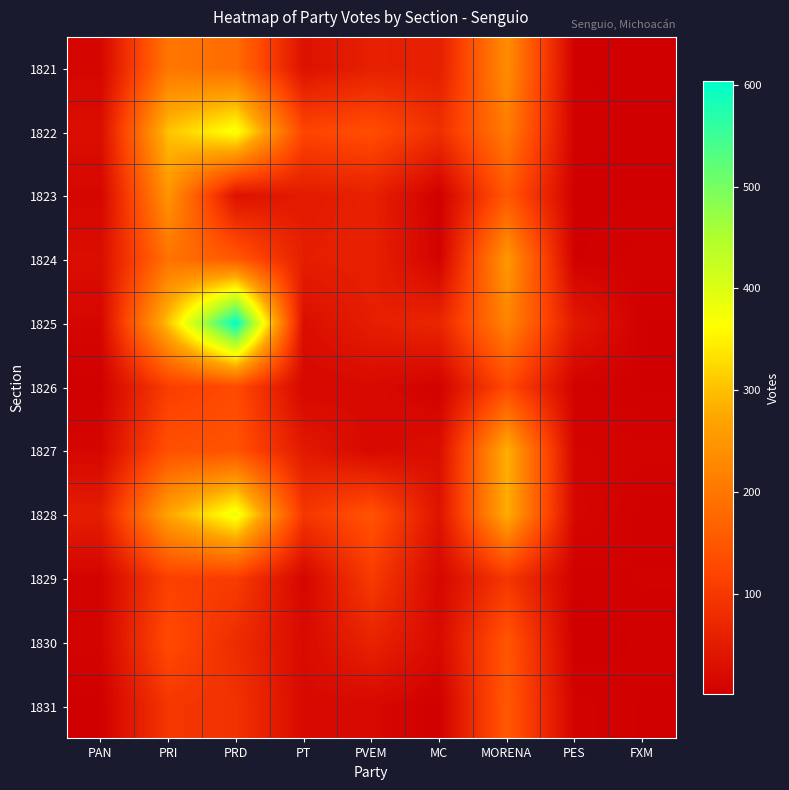

Rank the series by their maximum value, from highest to lowest.

1825, 1828, 1822, 1827, 1824, 1823, 1821, 1831, 1830, 1826, 1829